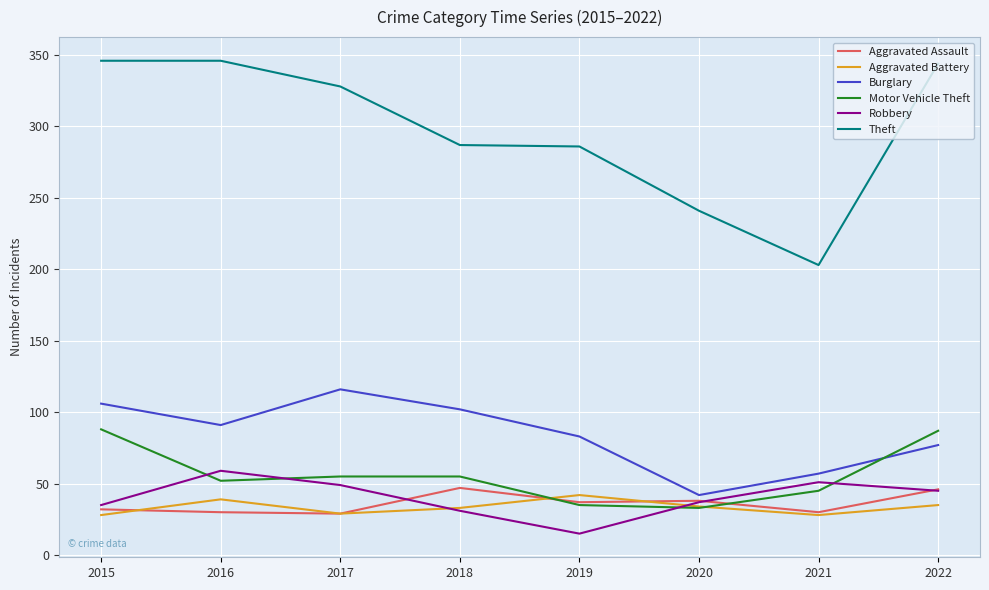

Is the value of Aggravated Battery at 2016 greater than the value of Theft at 2018?

No